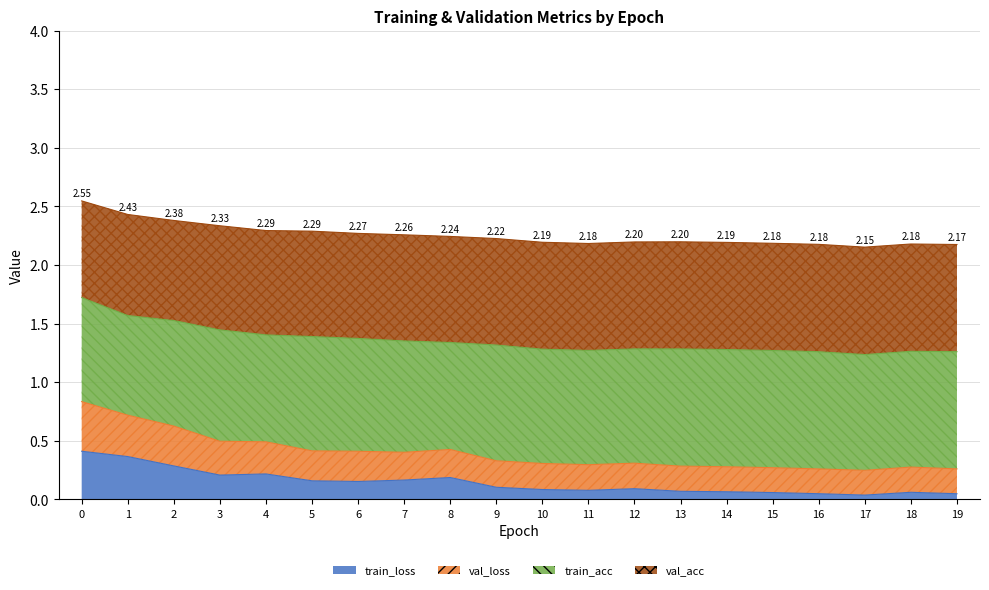

At which category does train_loss reach its first local peak?

4